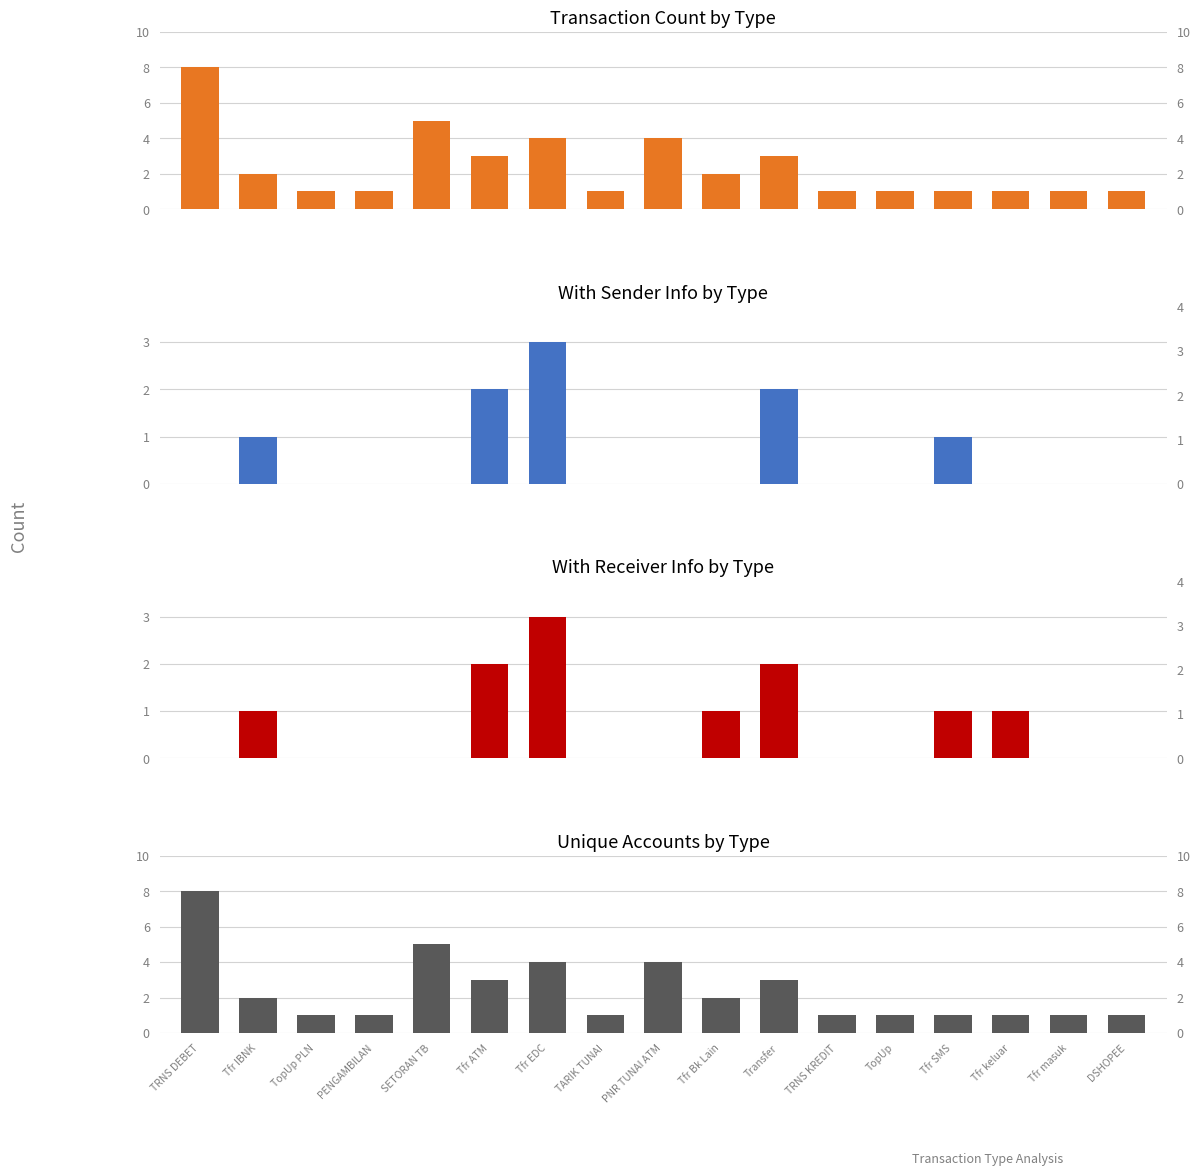

The value of Transaction Count at Tfr keluar is 1. True or false?

True